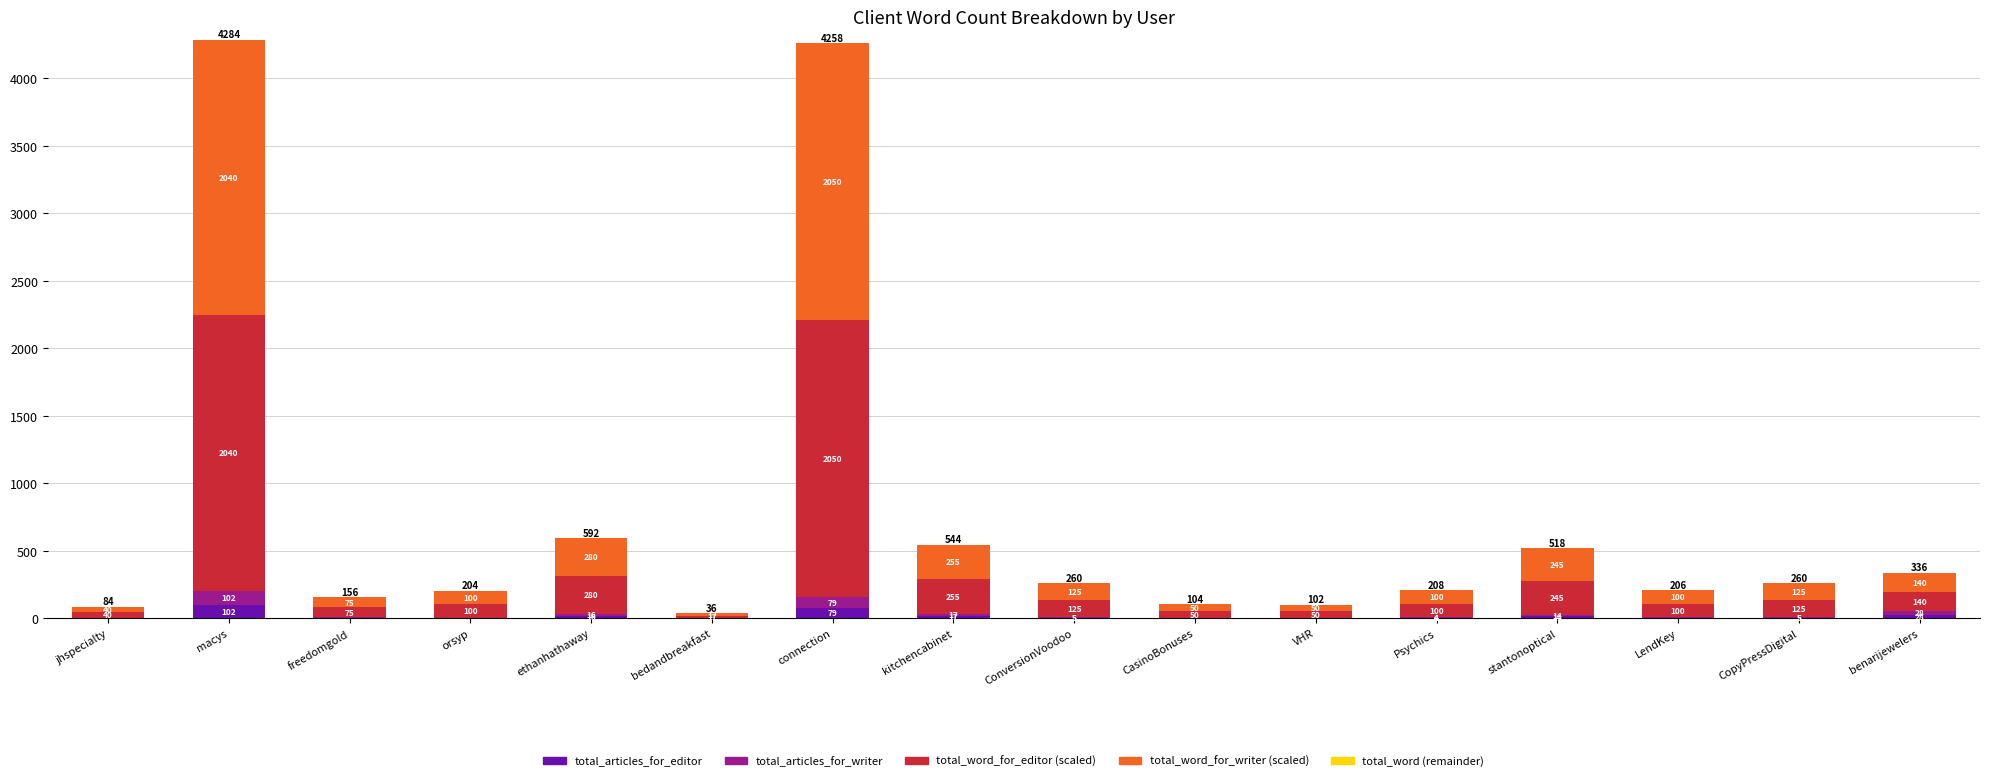

Which category has the highest value in the total_articles_for_editor series?

macys